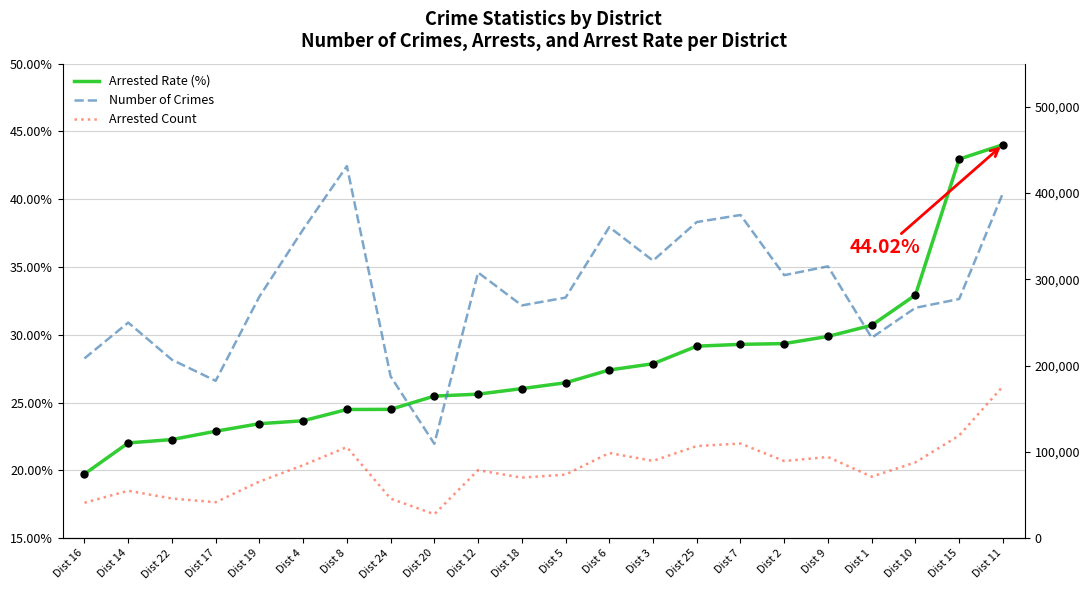

What is the maximum value for Arrested Rate (%)?

44.0